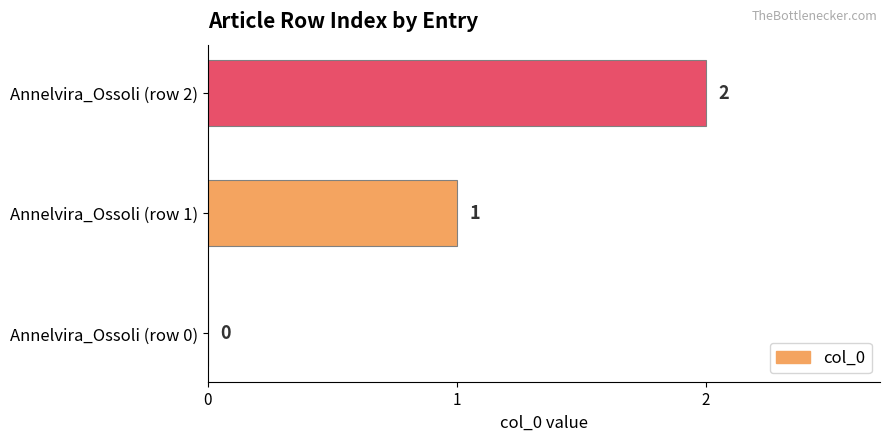

What is the sum of the values at Annelvira_Ossoli (row 2) and Annelvira_Ossoli (row 1)?

3